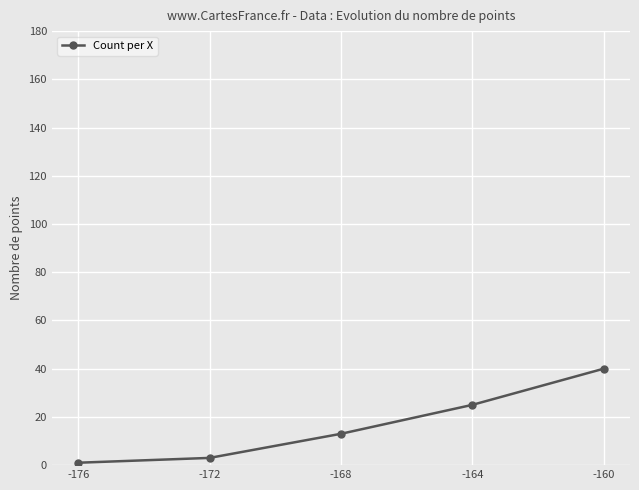

Is it true that the value at -168 is 13?

True